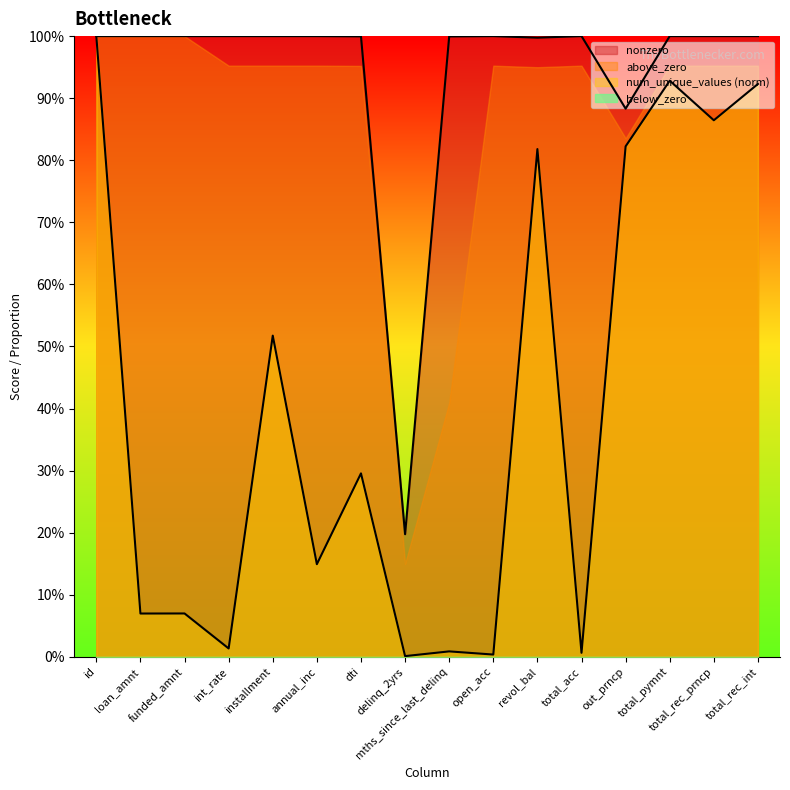

Which series has the widest spread of values?

num_unique_values (norm)